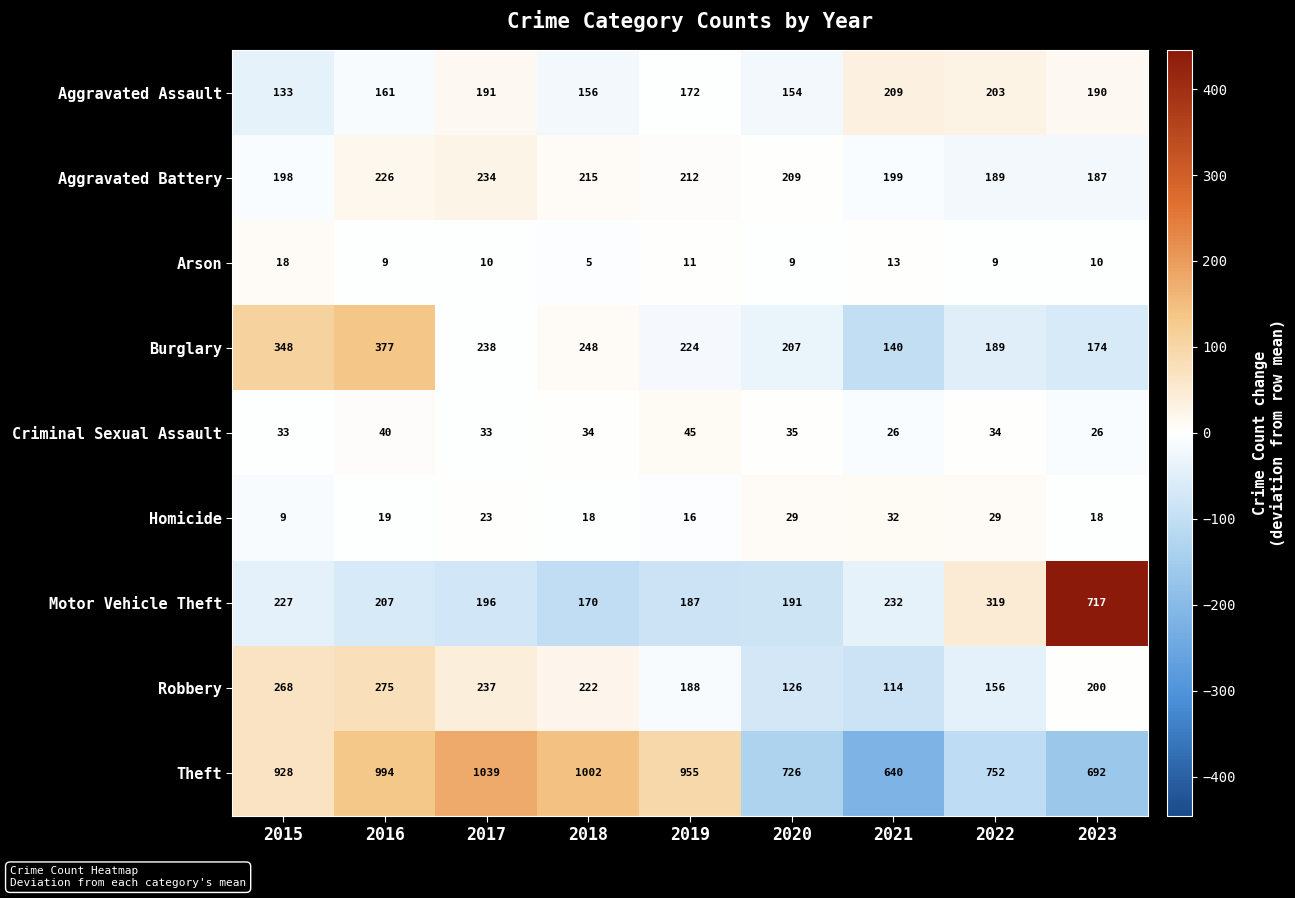

What is the greatest value displayed?

1039